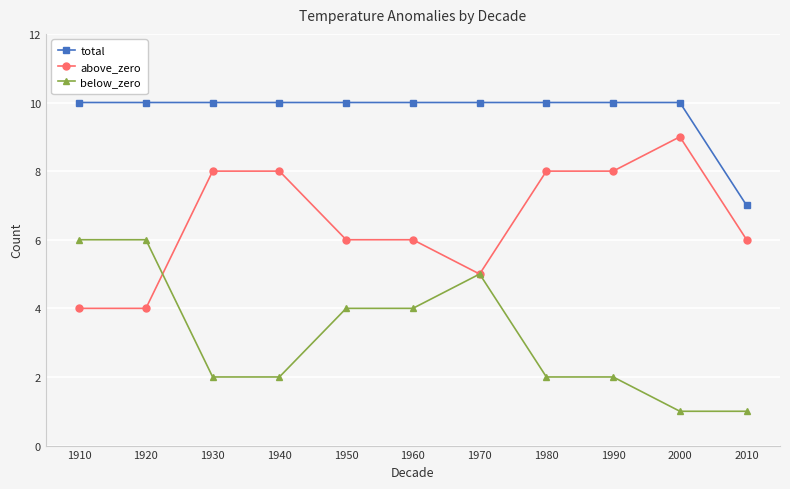

Reading left to right, list all the values displayed in this chart.

total: 10	10	10	10	10	10	10	10	10	10	7
above_zero: 4	4	8	8	6	6	5	8	8	9	6
below_zero: 6	6	2	2	4	4	5	2	2	1	1